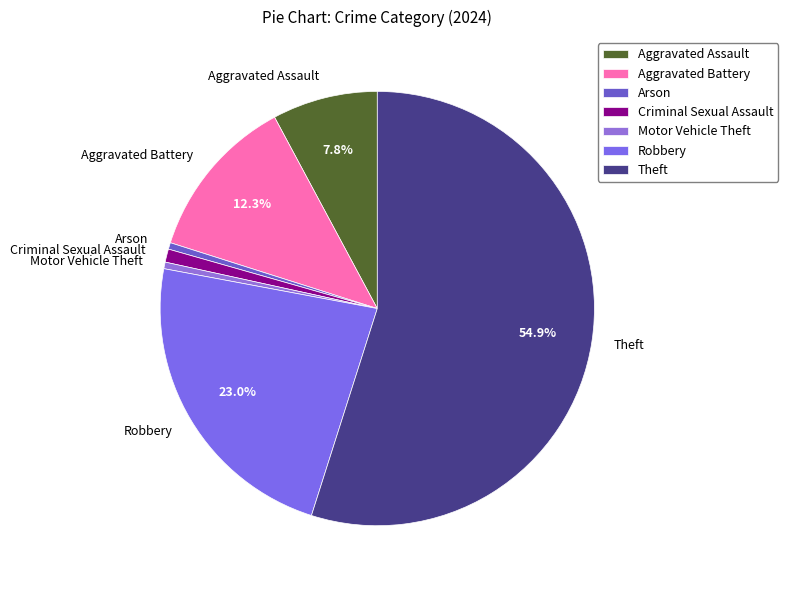

Which slice is the largest?

Theft